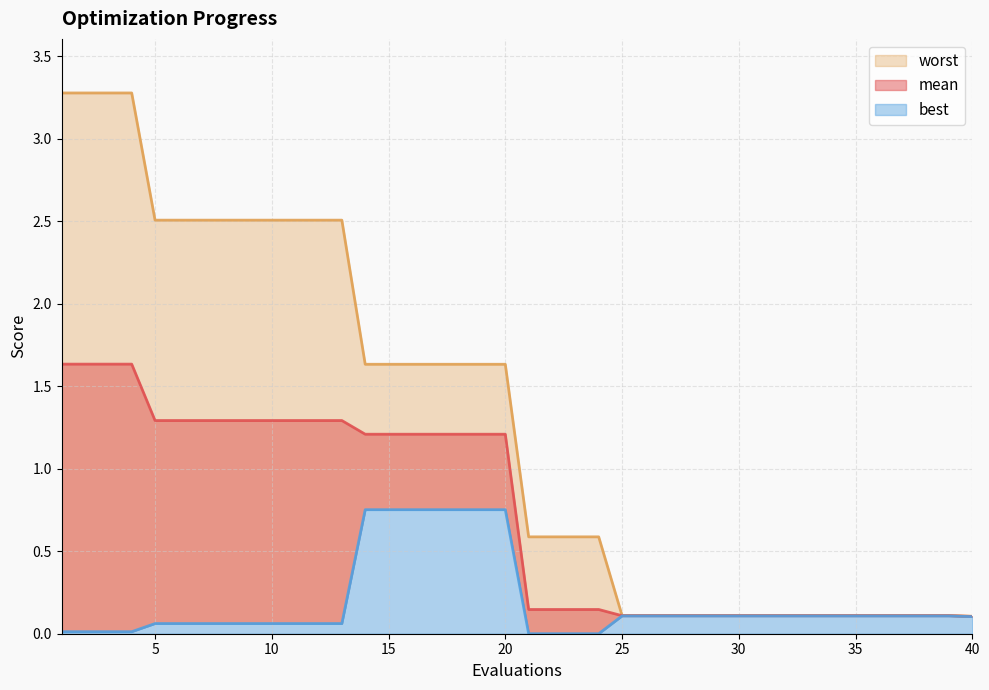

Rank the series by their average value, from lowest to highest.

best, mean, worst